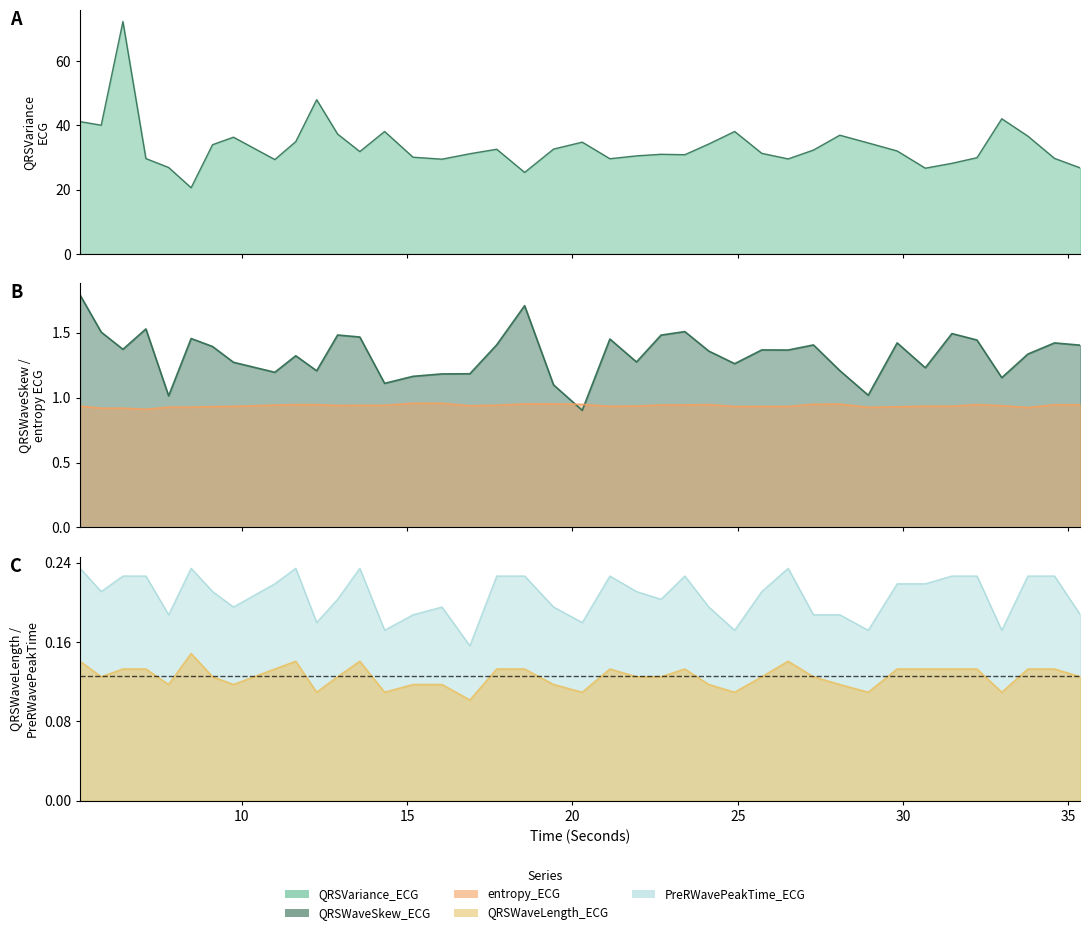

The entropy_ECG series shows 0.9 at 28.0859375. True or false?

True